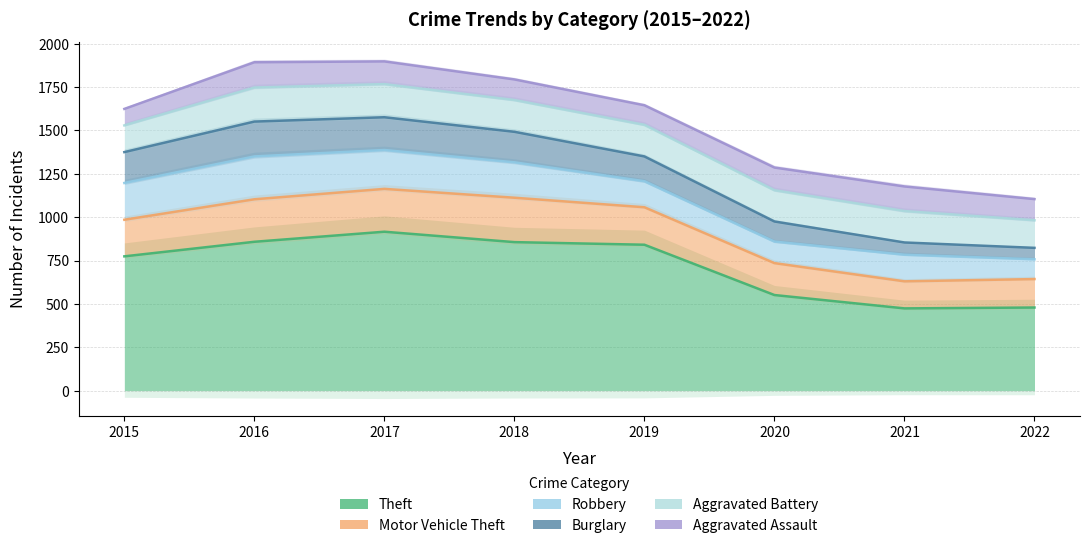

How many lines are shown in the chart?

6